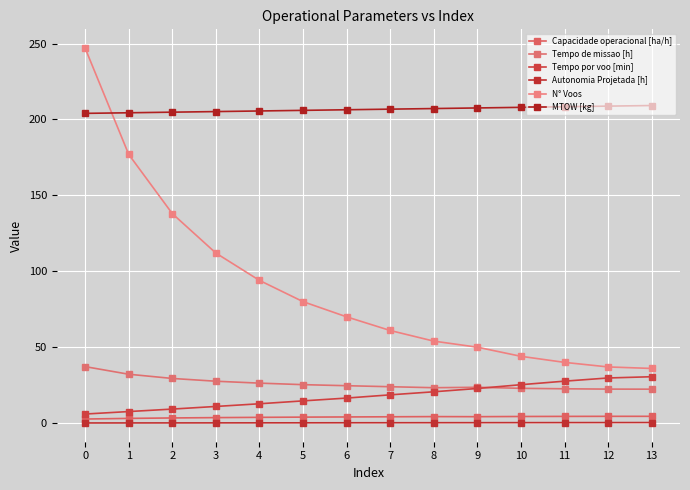

Count the number of categories in the chart.

14